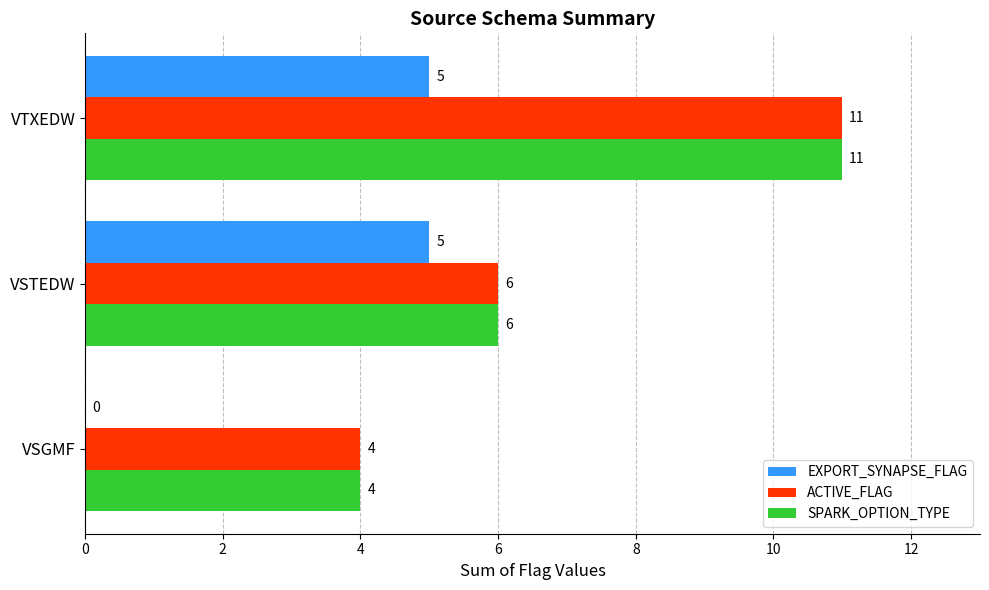

Is it true that ACTIVE_FLAG equals 10 at VSTEDW?

False